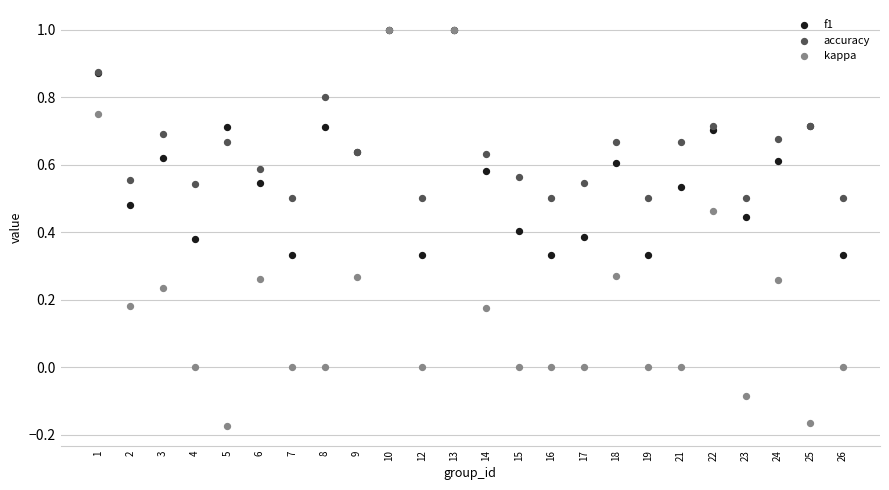

What are all the series names shown in the legend?

f1, accuracy, kappa